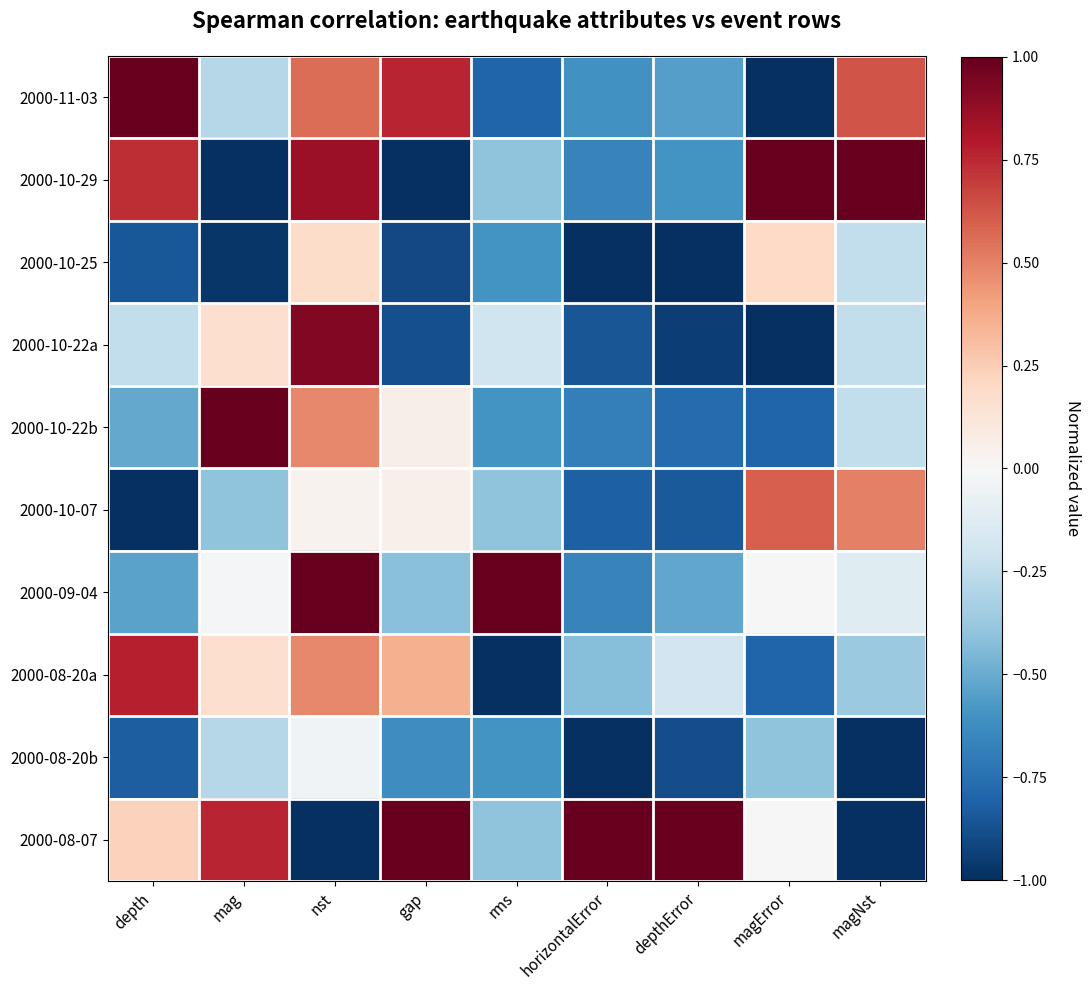

Reading left to right, what are all the values shown in this chart?

2000-11-03: depth=1.0	mag=-0.3	nst=0.6	gap=0.8	rms=-0.8	horizontalError=-0.6	depthError=-0.6	magError=-1.0	magNst=0.6
2000-10-29: depth=0.7	mag=-1.0	nst=0.9	gap=-1.0	rms=-0.4	horizontalError=-0.7	depthError=-0.6	magError=1.0	magNst=1.0
2000-10-25: depth=-0.8	mag=-1.0	nst=0.2	gap=-0.9	rms=-0.6	horizontalError=-1.0	depthError=-1.0	magError=0.2	magNst=-0.2
2000-10-22a: depth=-0.2	mag=0.2	nst=0.9	gap=-0.9	rms=-0.2	horizontalError=-0.9	depthError=-0.9	magError=-1.0	magNst=-0.2
2000-10-22b: depth=-0.5	mag=1.0	nst=0.5	gap=0.1	rms=-0.6	horizontalError=-0.7	depthError=-0.8	magError=-0.8	magNst=-0.2
2000-10-07: depth=-1.0	mag=-0.4	nst=0.0	gap=0.0	rms=-0.4	horizontalError=-0.8	depthError=-0.8	magError=0.6	magNst=0.5
2000-09-04: depth=-0.5	mag=-0.0	nst=1.0	gap=-0.4	rms=1.0	horizontalError=-0.7	depthError=-0.5	magError=-0.0	magNst=-0.1
2000-08-20a: depth=0.8	mag=0.2	nst=0.5	gap=0.4	rms=-1.0	horizontalError=-0.4	depthError=-0.2	magError=-0.8	magNst=-0.4
2000-08-20b: depth=-0.8	mag=-0.3	nst=-0.0	gap=-0.6	rms=-0.6	horizontalError=-1.0	depthError=-0.9	magError=-0.4	magNst=-1.0
2000-08-07: depth=0.2	mag=0.8	nst=-1.0	gap=1.0	rms=-0.4	horizontalError=1.0	depthError=1.0	magError=-0.0	magNst=-1.0